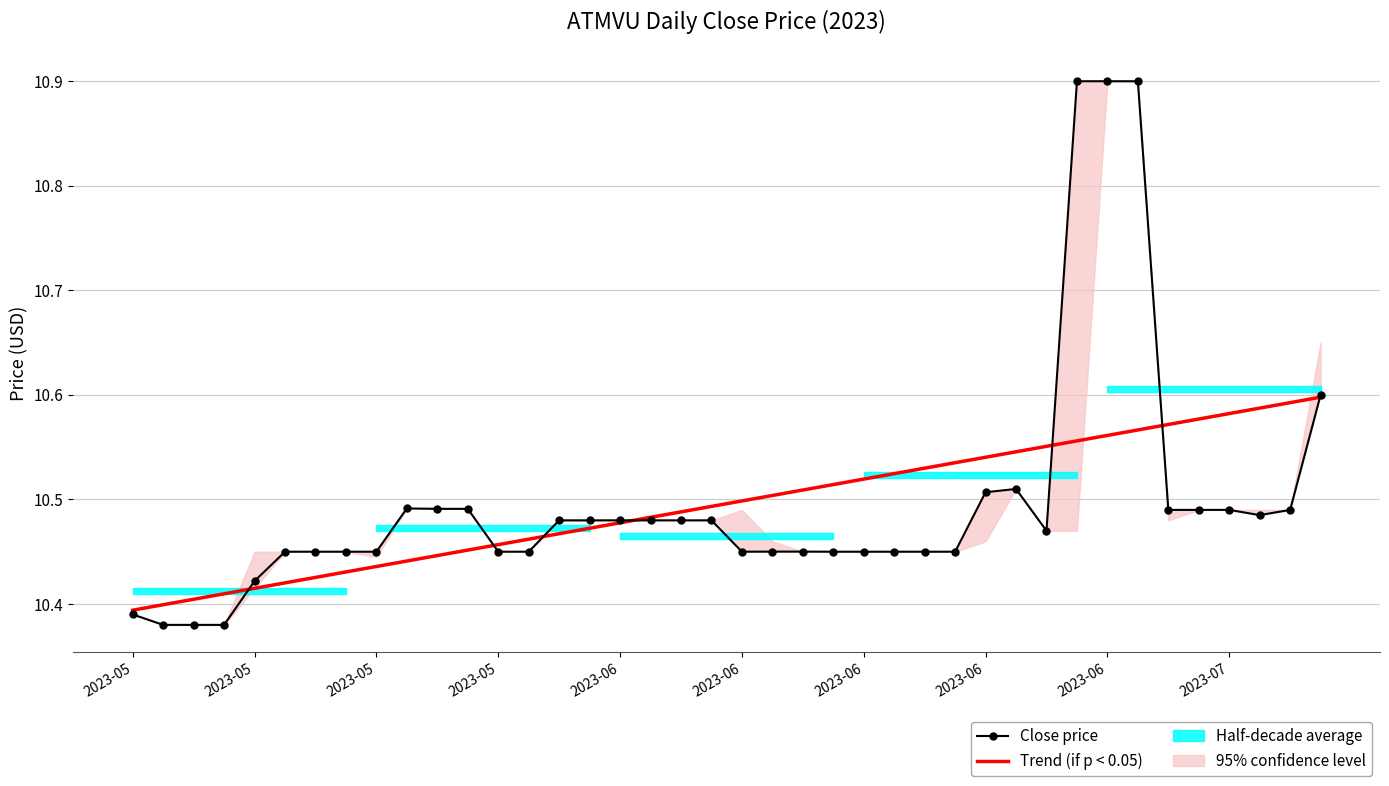

What is the approximate value of Trend (if p < 0.05) at 31?

10.6